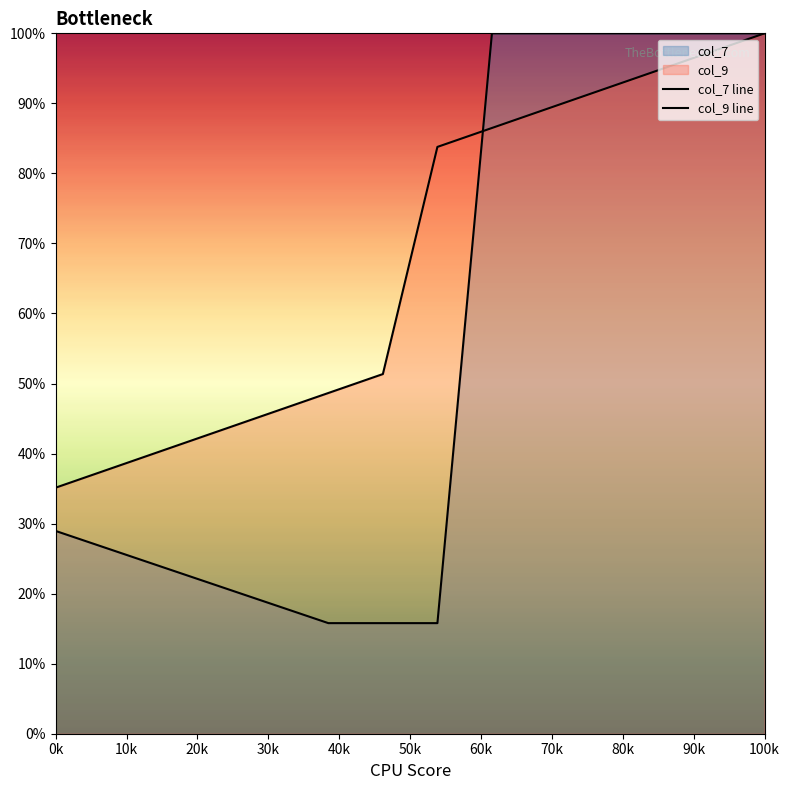

Where does the col_7 line series first go above 28?

0k